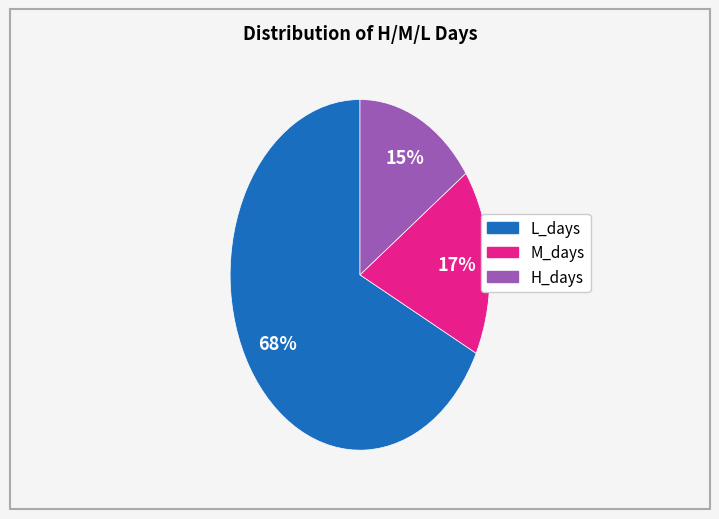

To the nearest percent, what is the average slice percentage?

33%